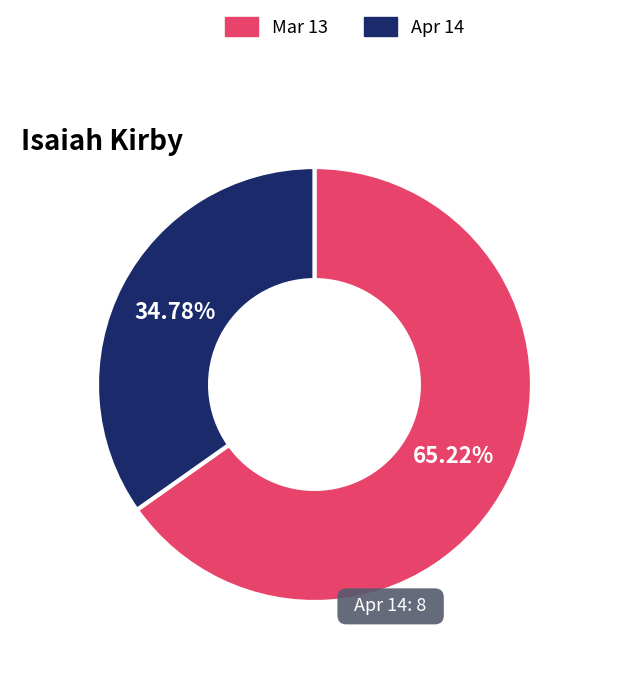

Approximately how many times larger is the value at Apr 14 compared to Mar 13?

0.5